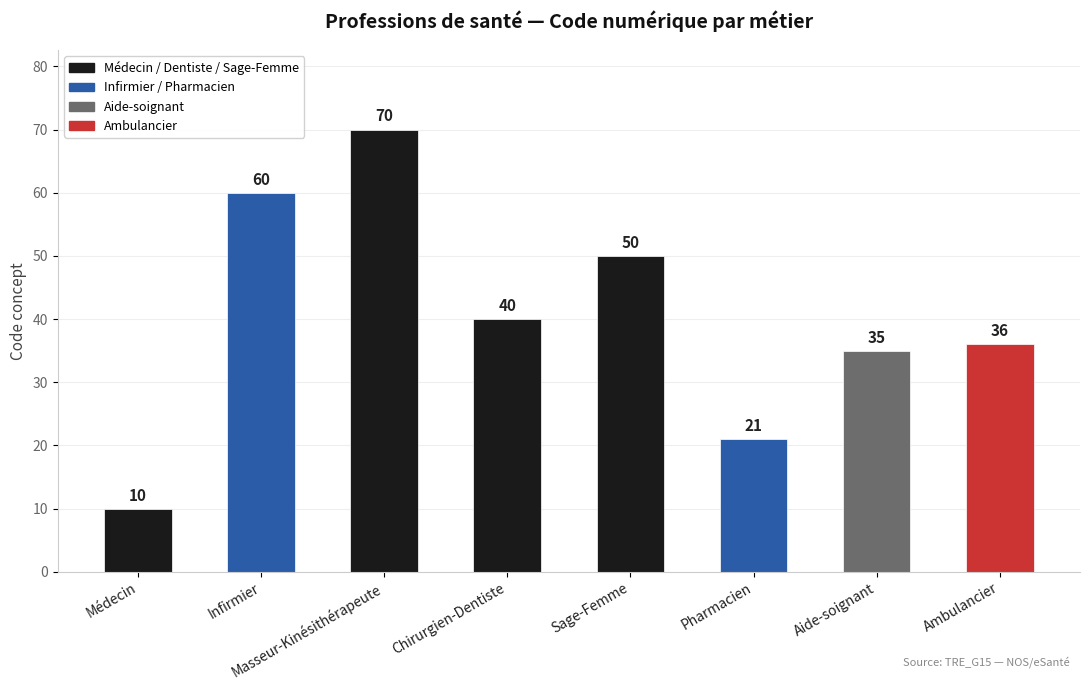

Approximately how many times larger is the value at Médecin compared to Infirmier?

0.2